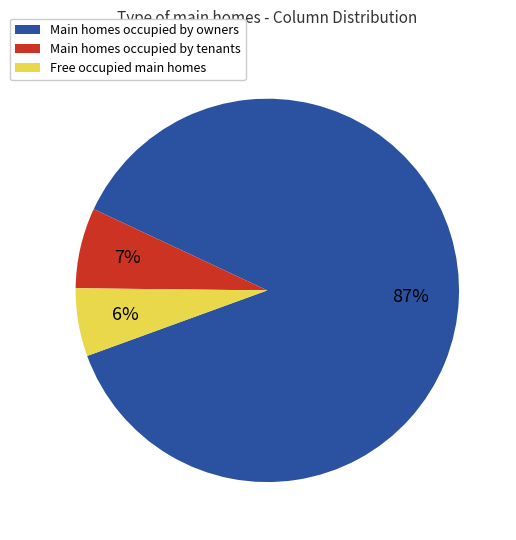

To the nearest percent, what is the average slice percentage?

33%